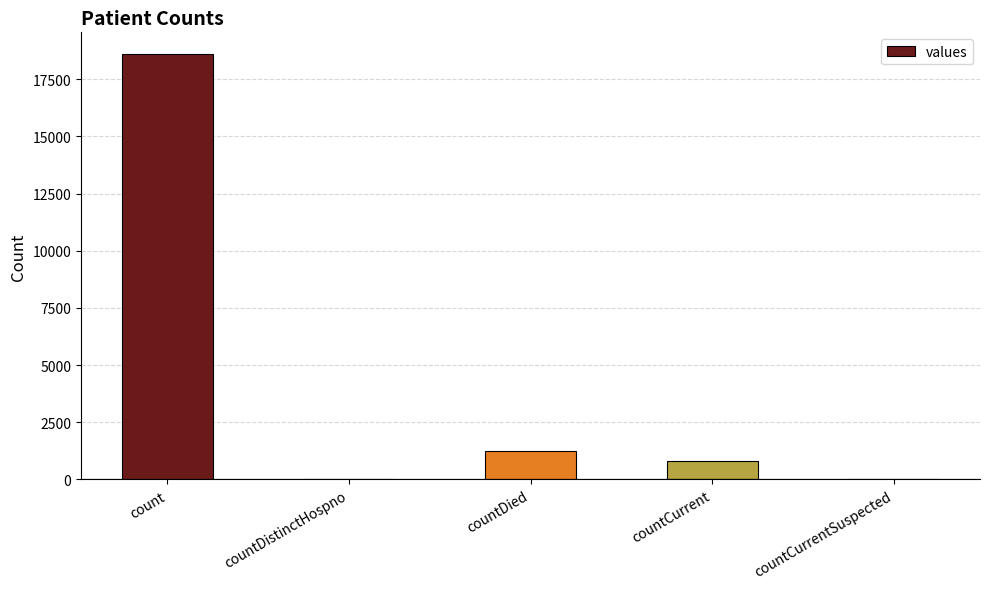

Approximately how many times larger is the value at count compared to countCurrent?

23.6